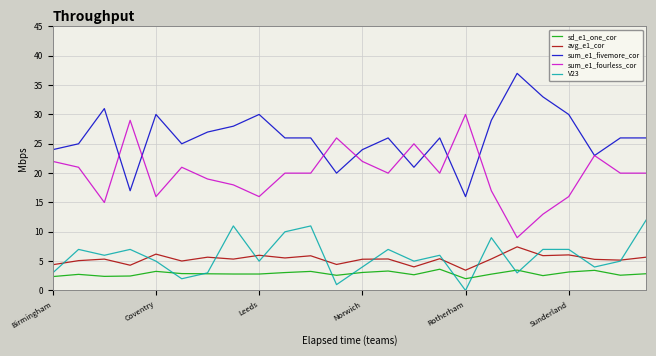

What is the greatest value displayed?

37.0